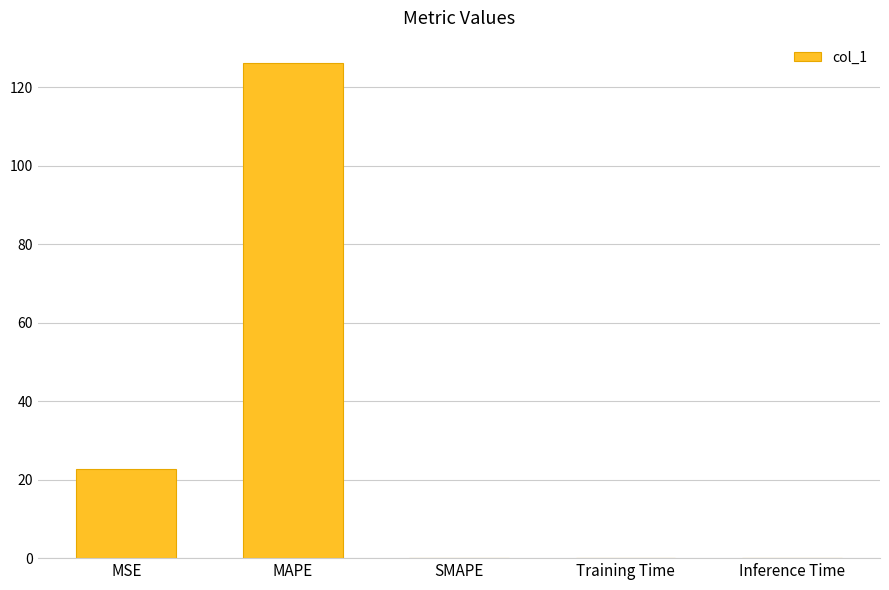

What is the maximum value shown in the chart?

126.2